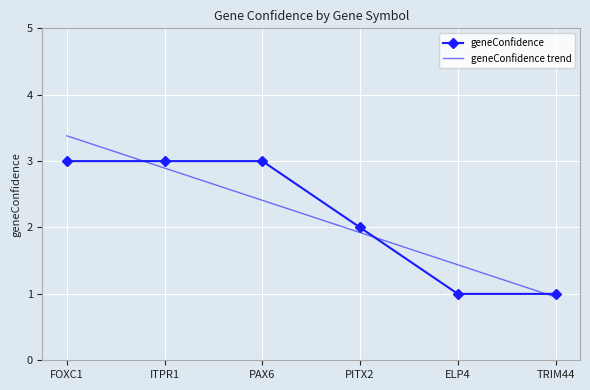

Which series has the widest spread of values?

geneConfidence trend